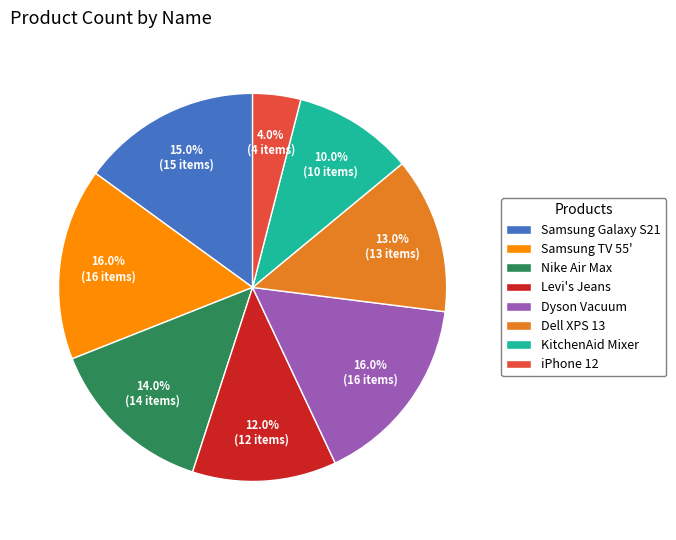

What is the ratio of the value at Dyson Vacuum to the value at KitchenAid Mixer?

1.6